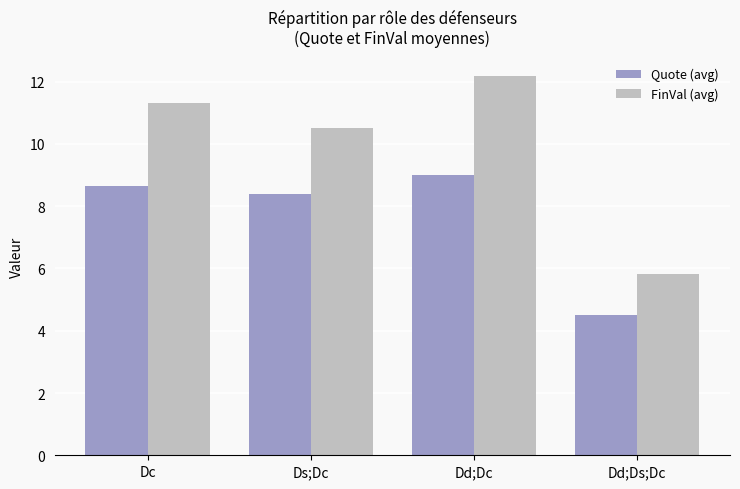

How many values in the Quote (avg) series are below 8?

1